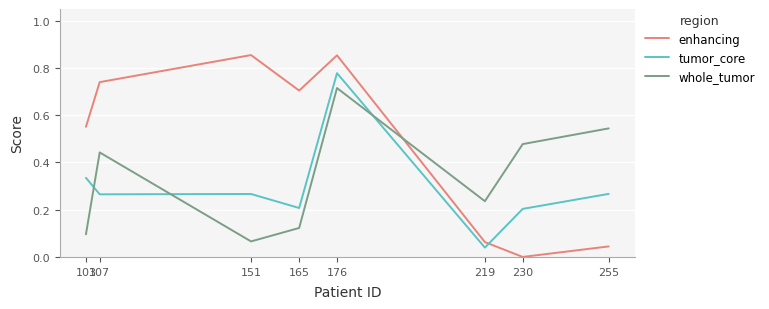

Which series has the largest range (max minus min)?

enhancing